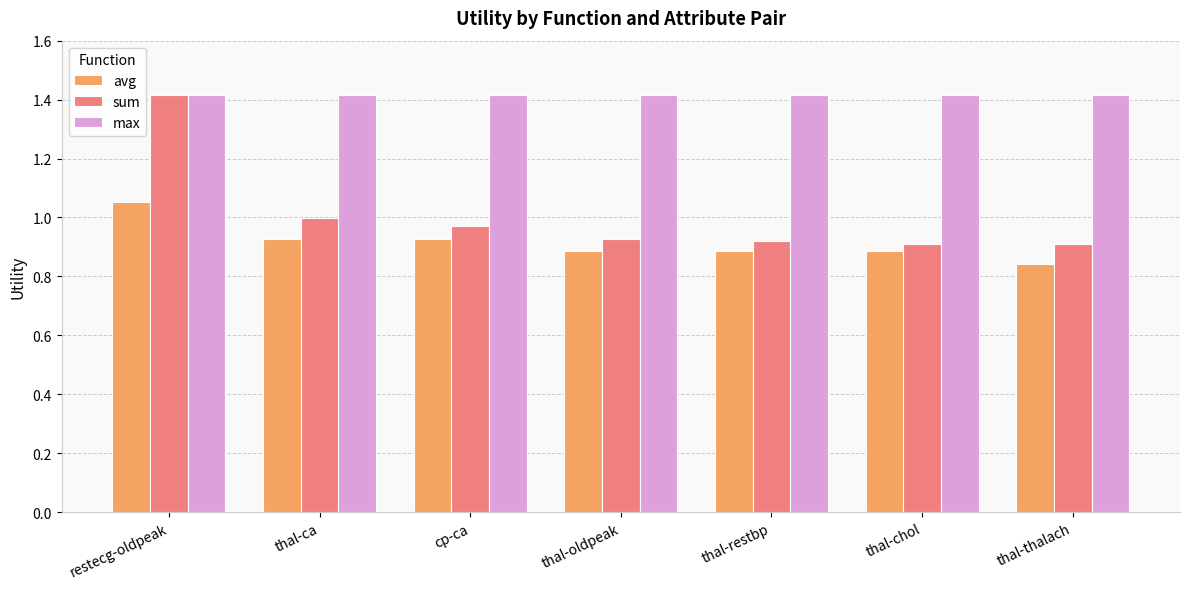

At which label does avg reach its minimum?

thal-thalach